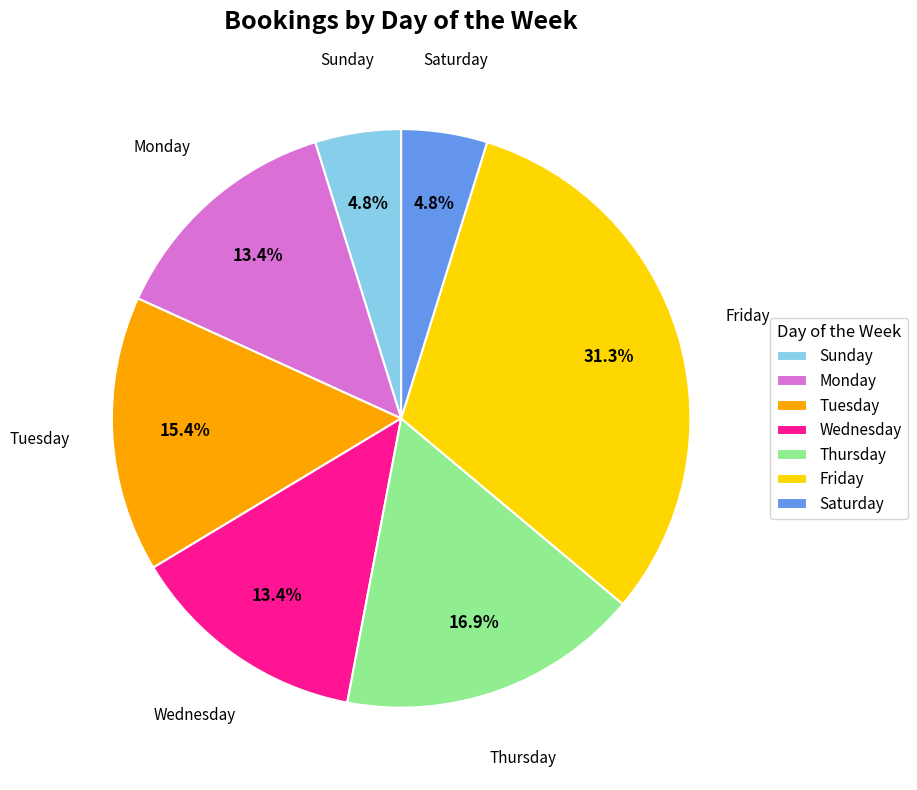

Which slice is the largest?

Friday